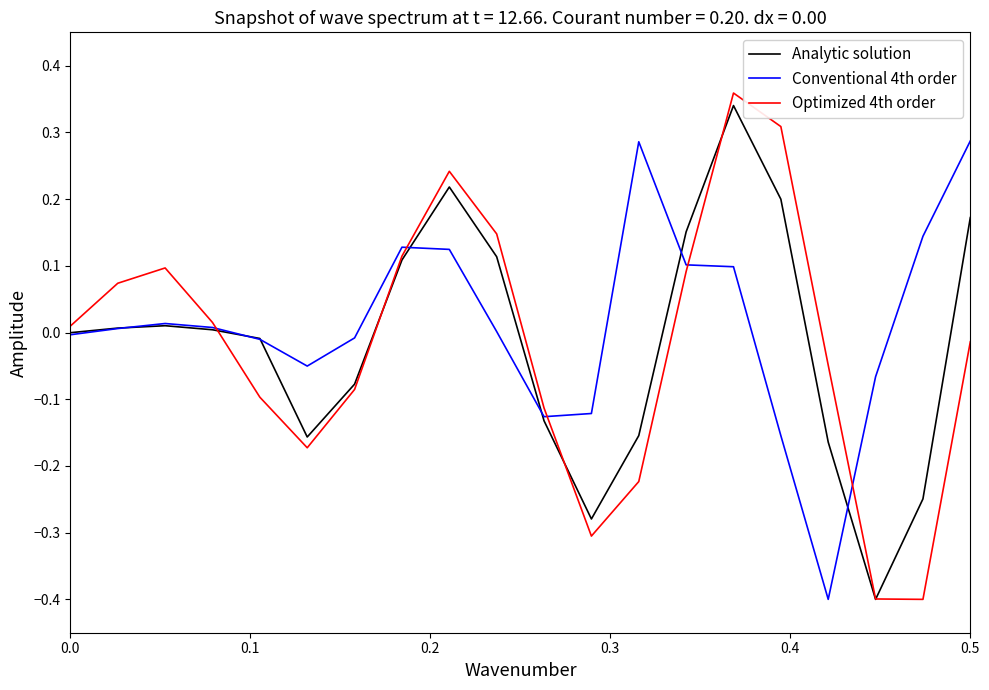

What is the lowest value of the Analytic solution series?

-0.4